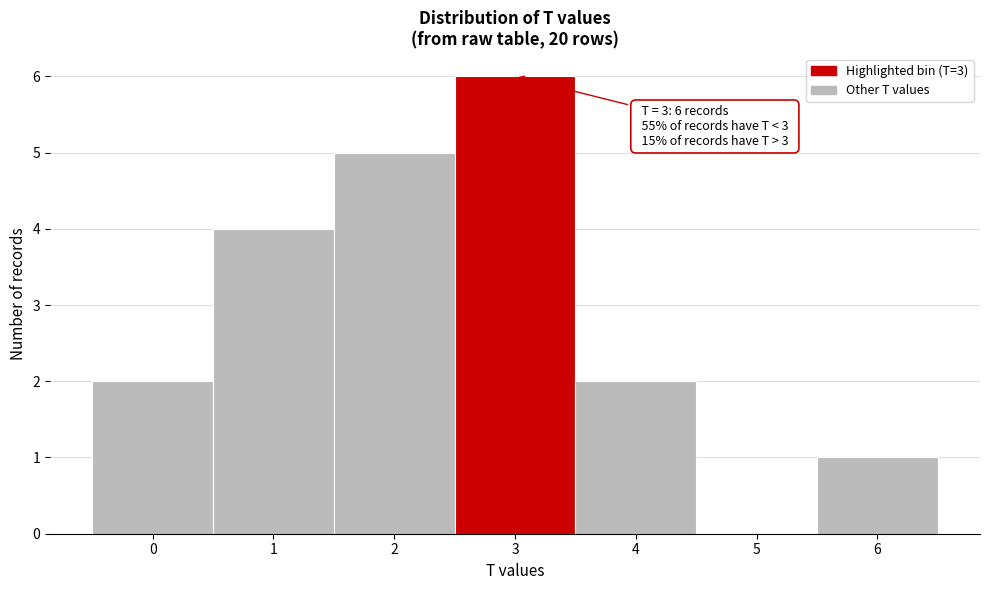

Over which range of the x-axis is the bar tallest?

2.5 to 3.5